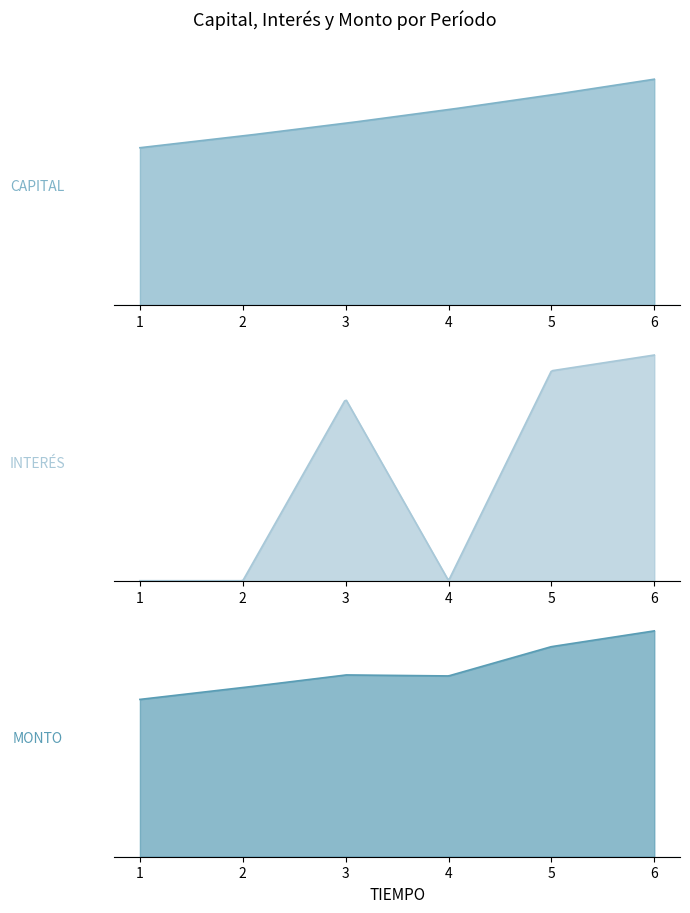

Where is INTERES nearest to the value 538736?

3